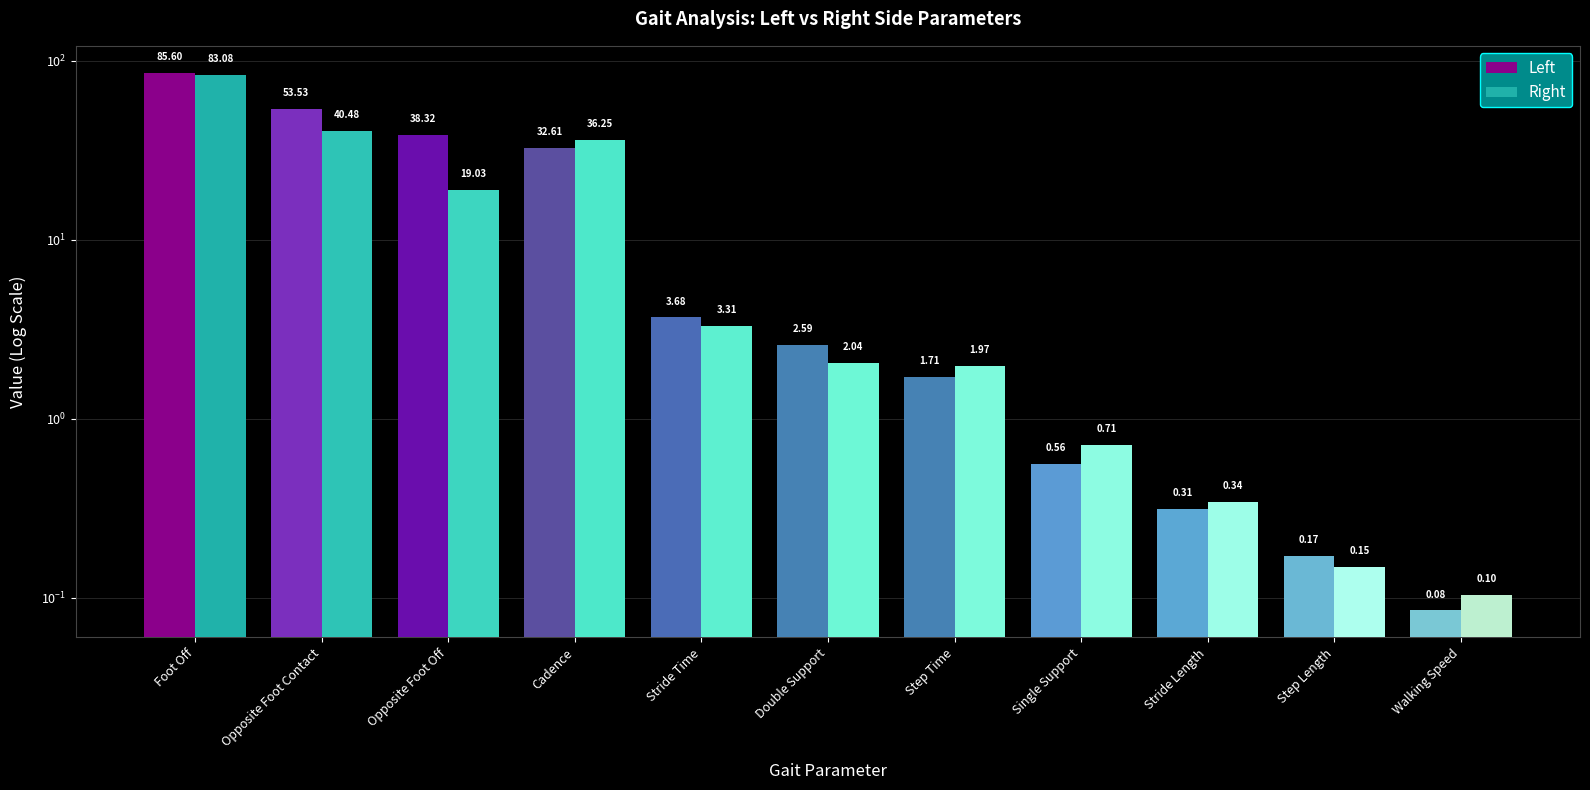

How many bars are there in each group?

2